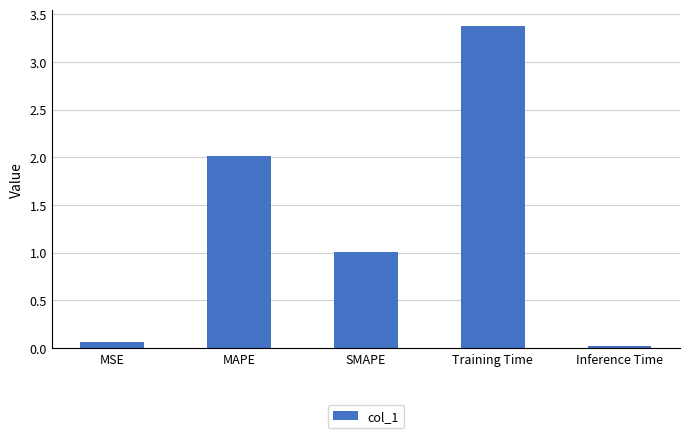

True or false: the data shows 2.0 at MAPE.

True